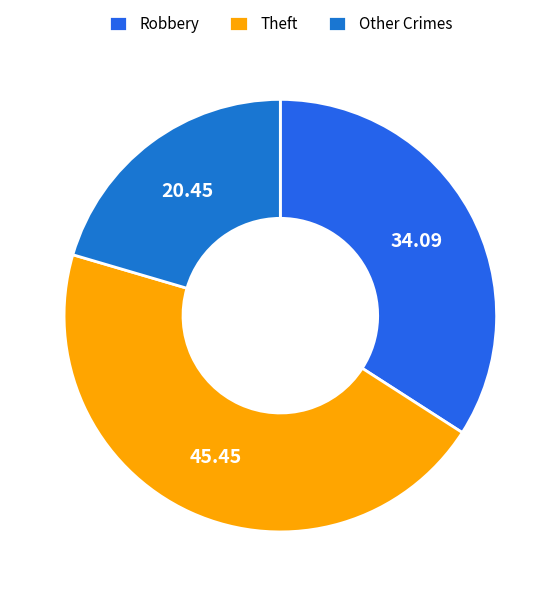

Which slice is the largest?

Theft